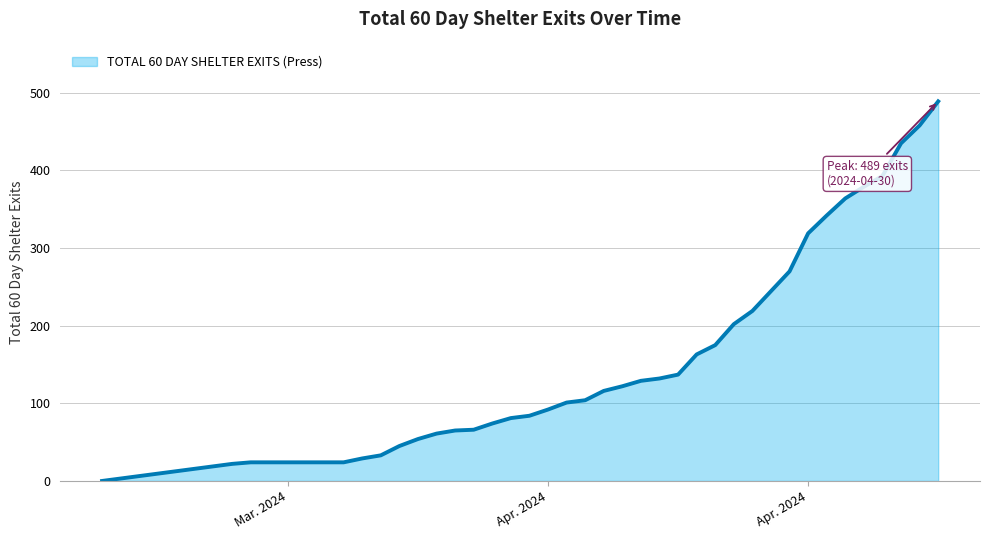

What is the maximum value shown in the chart?

489